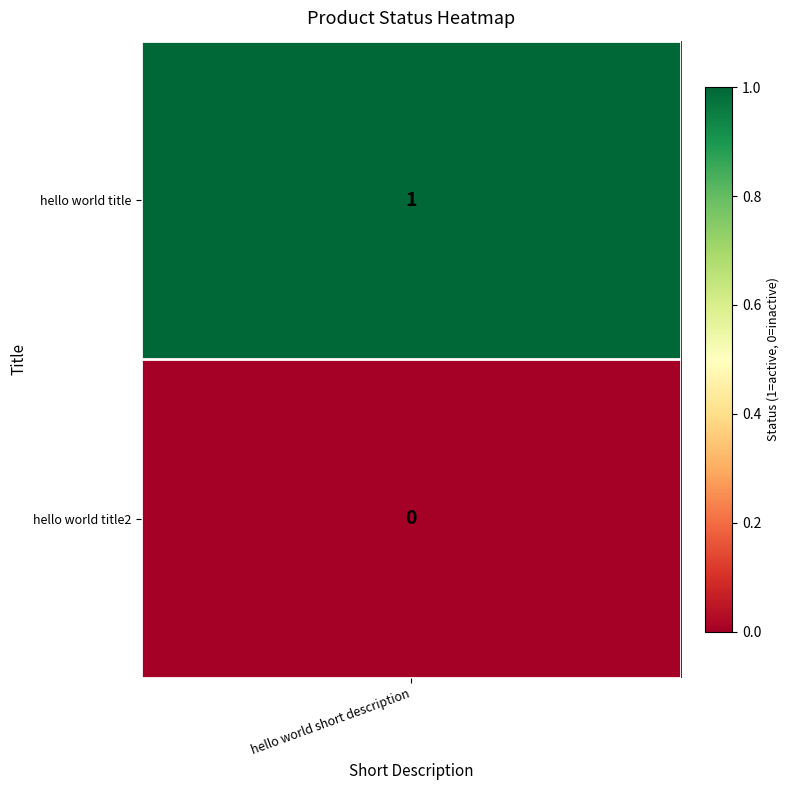

True or false: the data shows 1 at hello world title.

True